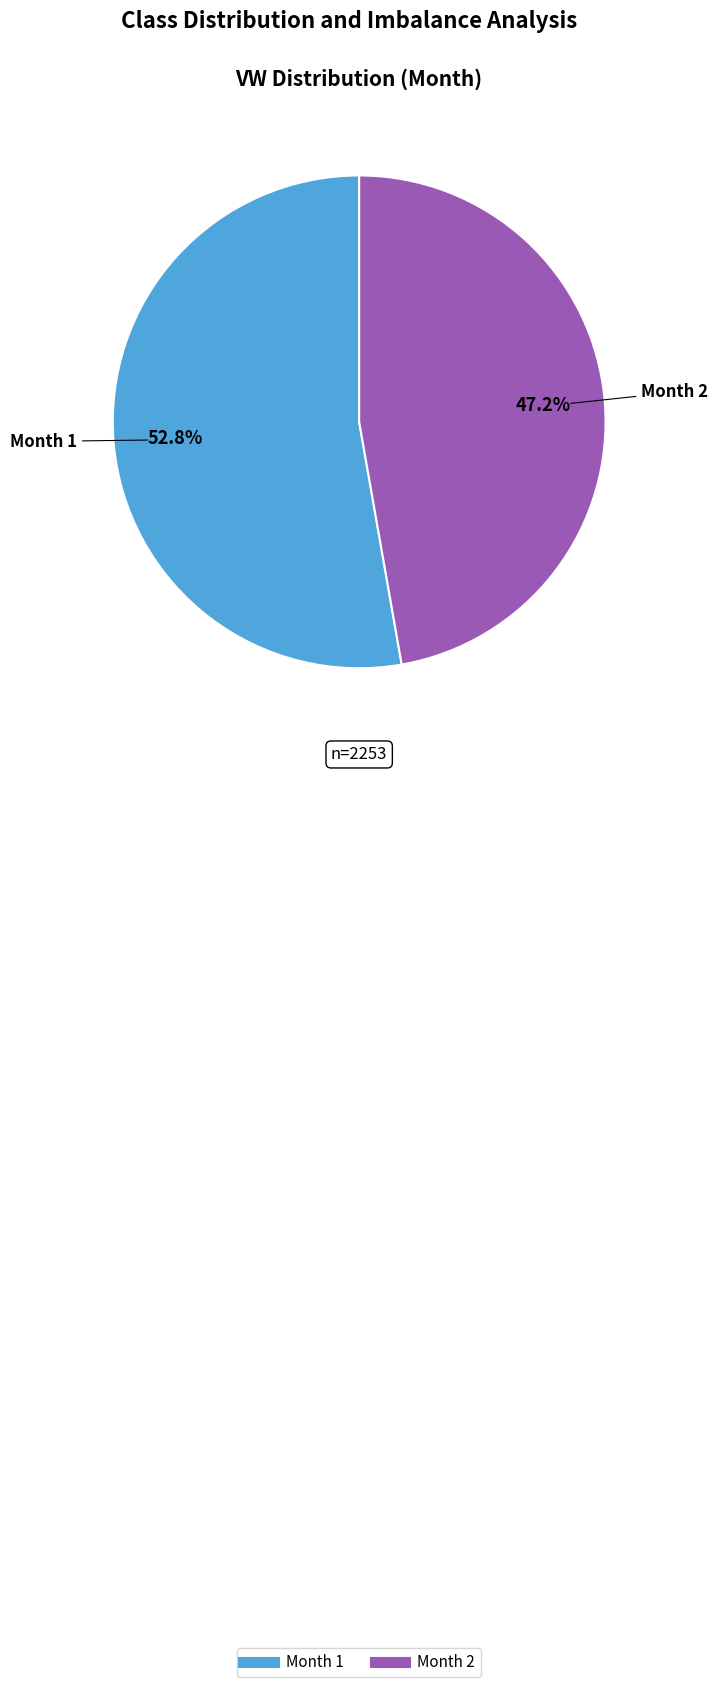

How many slices are in this pie chart?

2